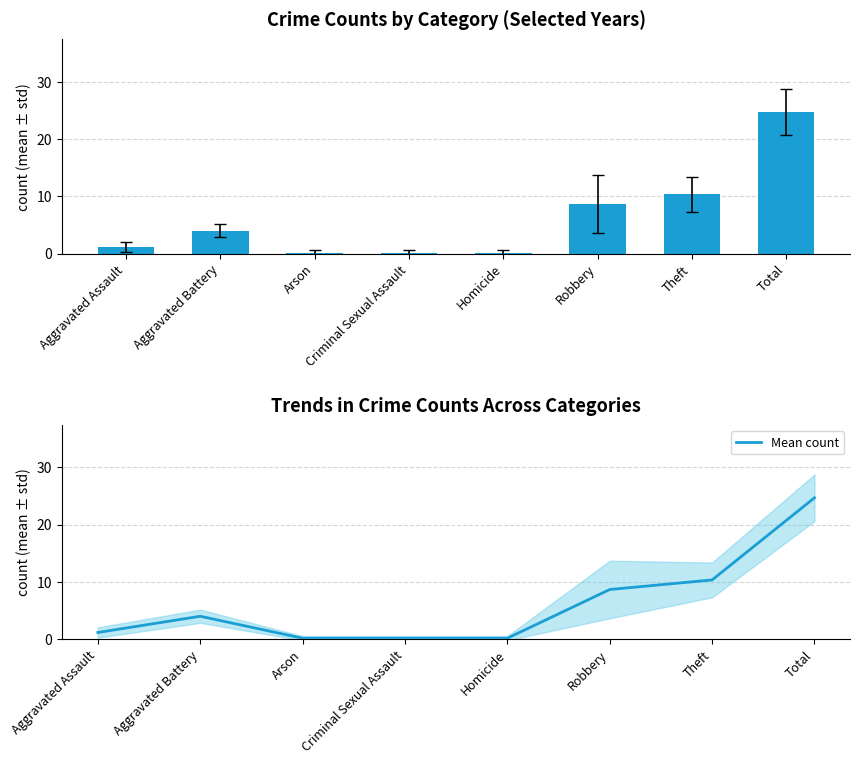

Which has a higher value, Criminal Sexual Assault or Arson?

Criminal Sexual Assault